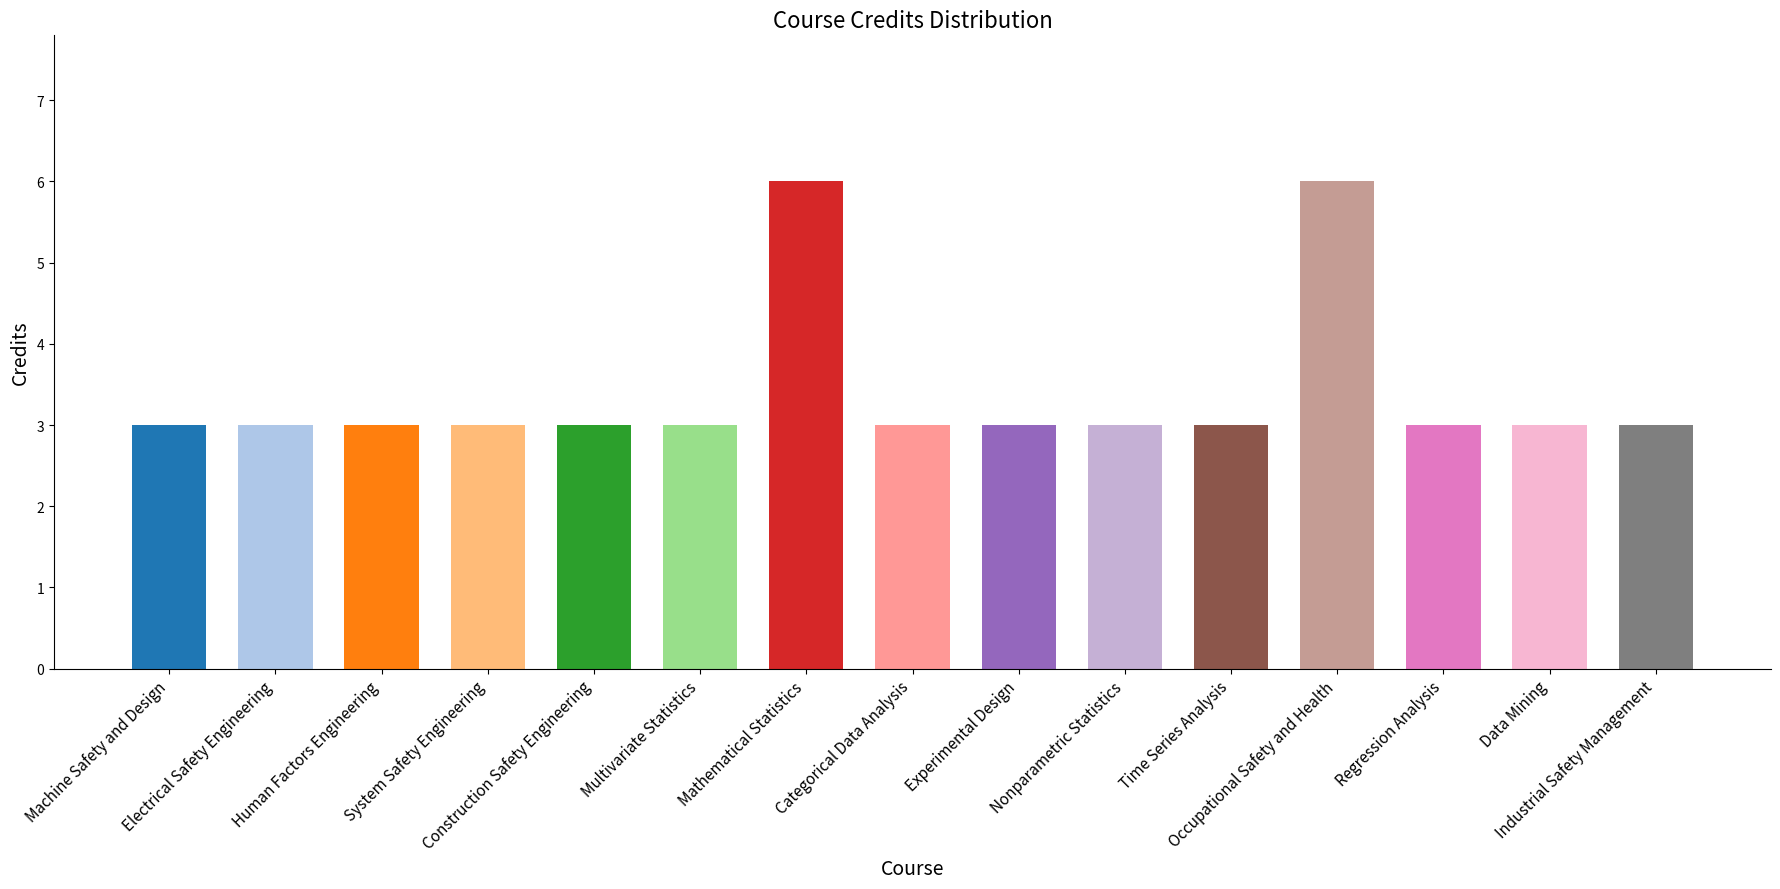

True or false: the data shows 3 at System Safety Engineering.

True